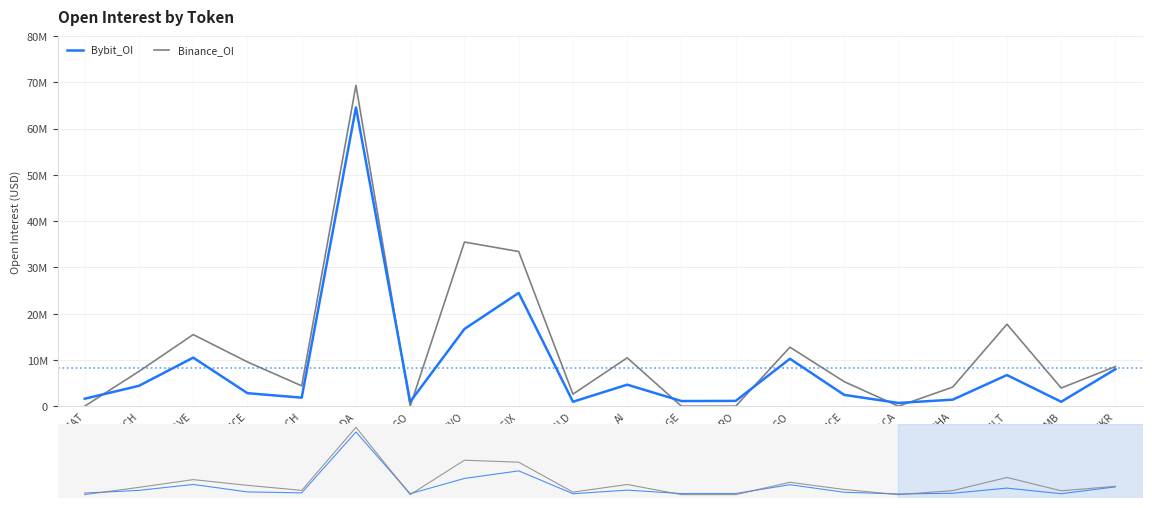

True or false: Binance_OI has a value of 0 at AIDOGE.

True